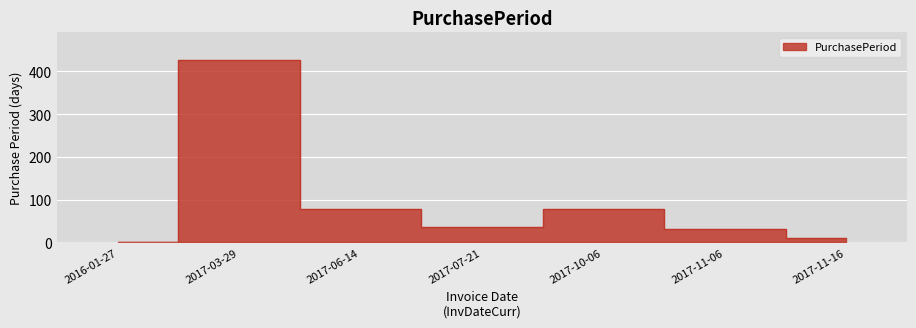

How many interior local peaks (higher than both neighbors) does the data have?

2